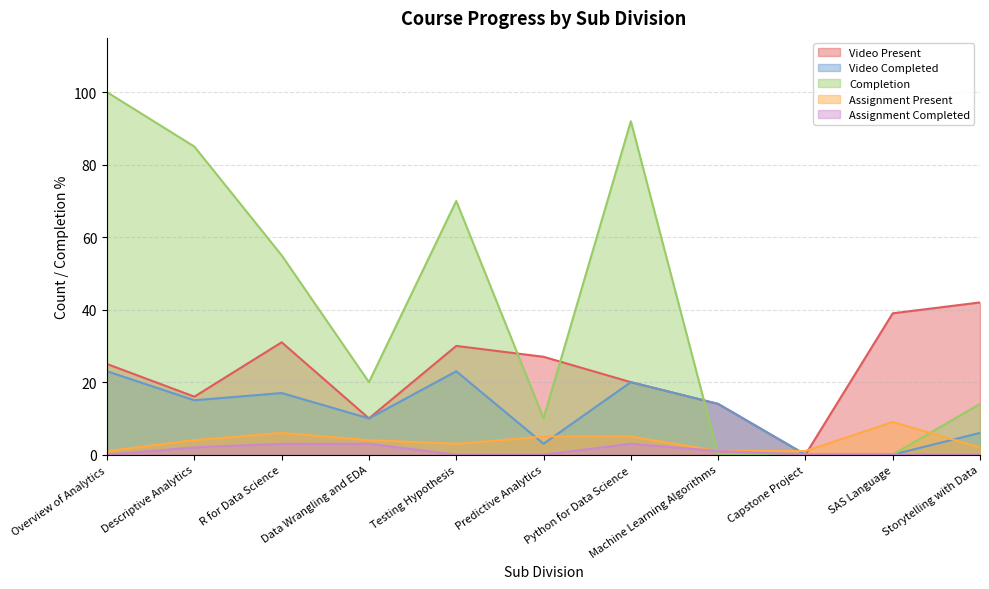

How many times do Video Present and Completion cross each other?

3